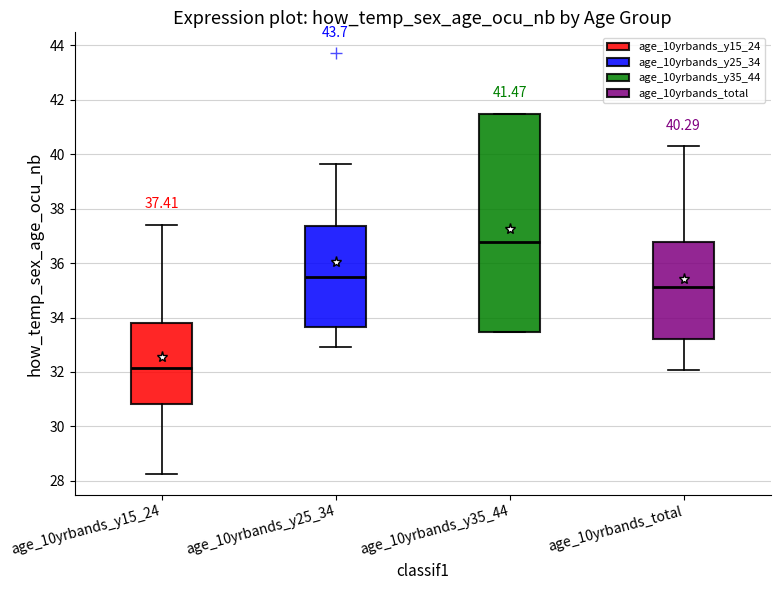

Which box's median line is the lowest?

age_10yrbands_y15_24